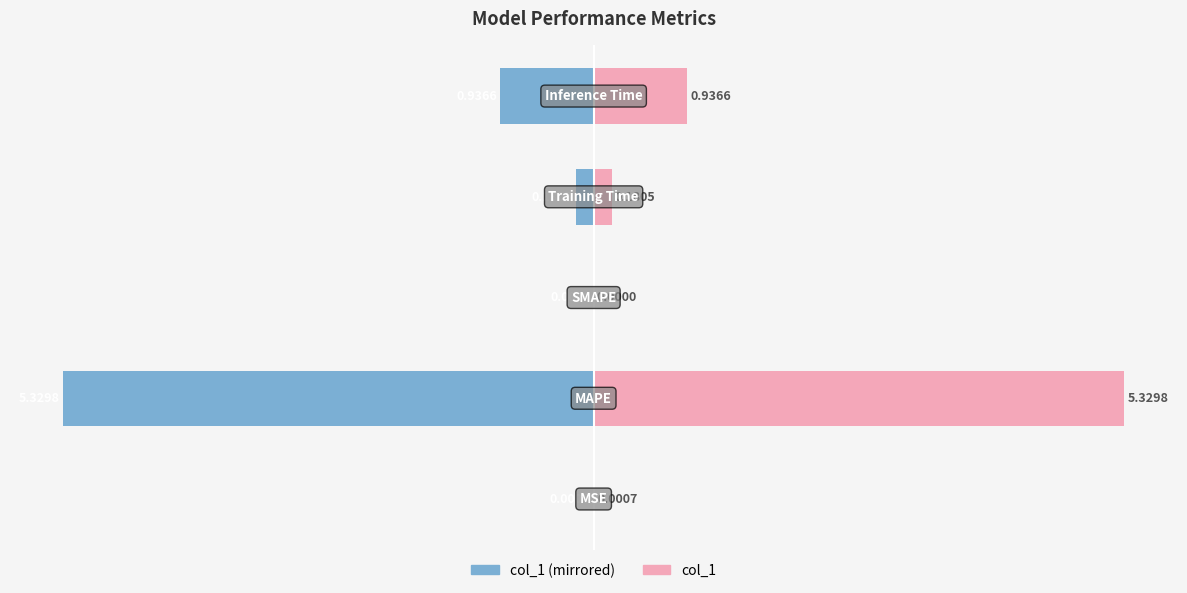

At 2, list the series in order from smallest to largest.

col_1 (left), col_1 (right)